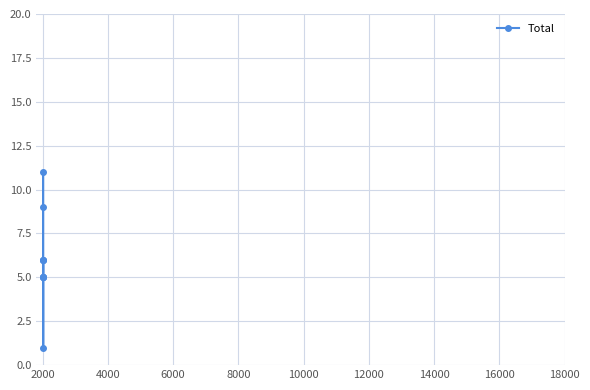

True or false: the data has more than 0 interior local peaks.

True